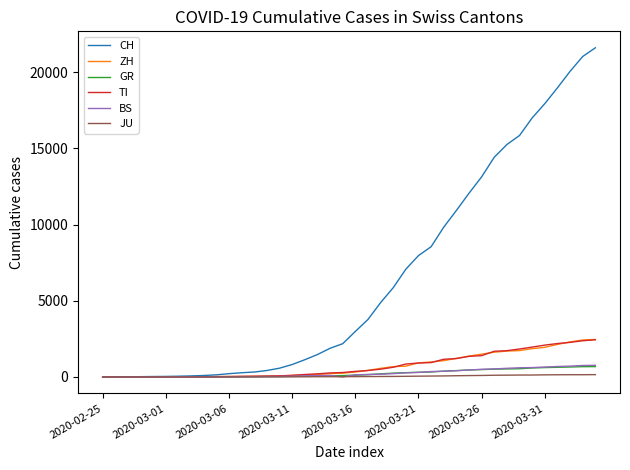

What are all the series names shown in the legend?

CH, ZH, GR, TI, BS, JU